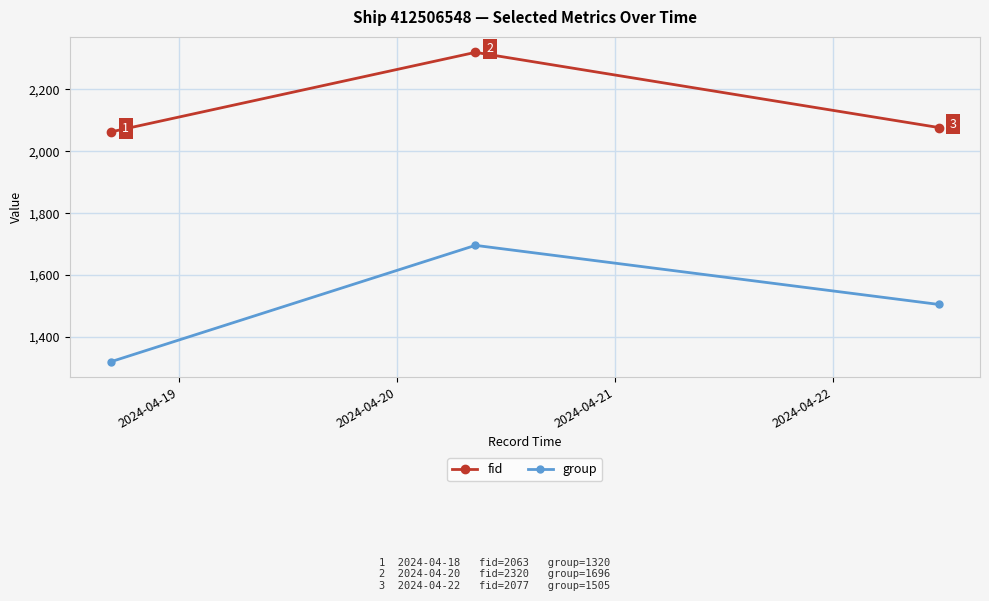

What is the sum of all fid values?

6460